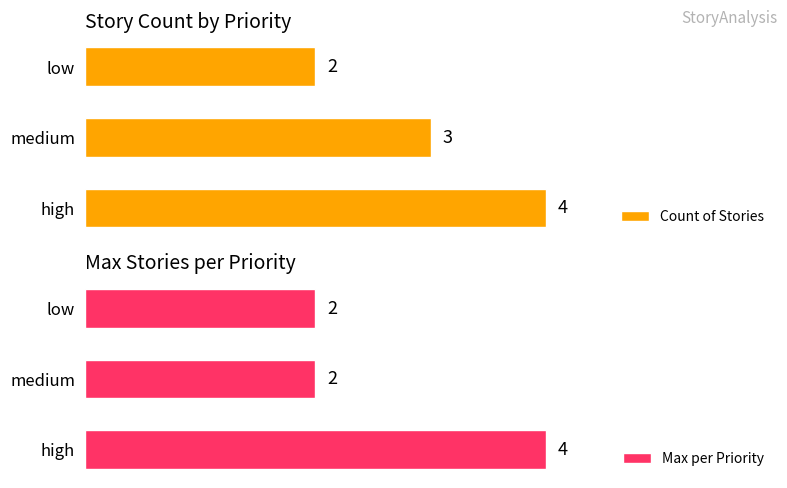

Which series has the widest spread of values?

Count of Stories